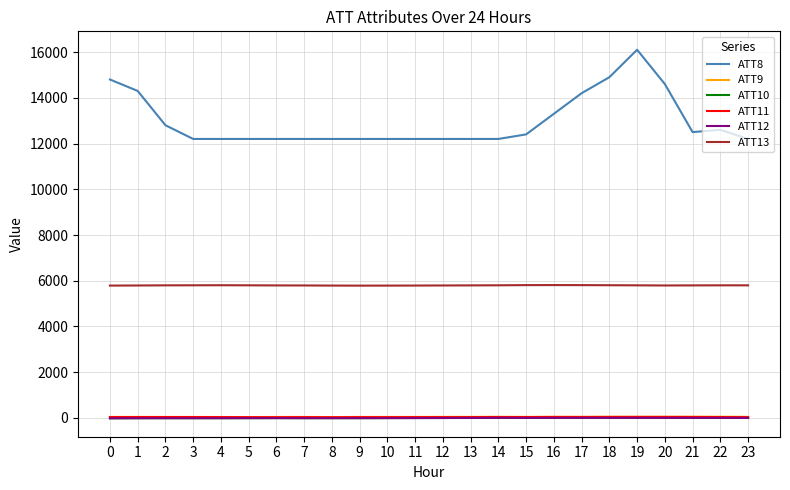

How many distinct data groups are displayed?

6